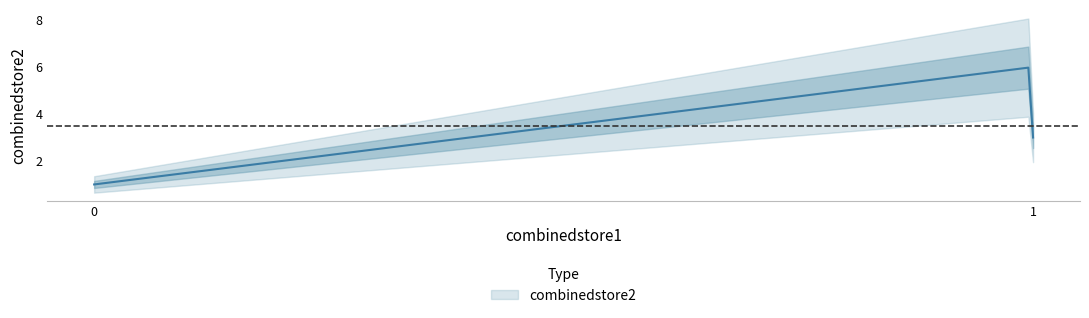

The value at 1 is 4. True or false?

False